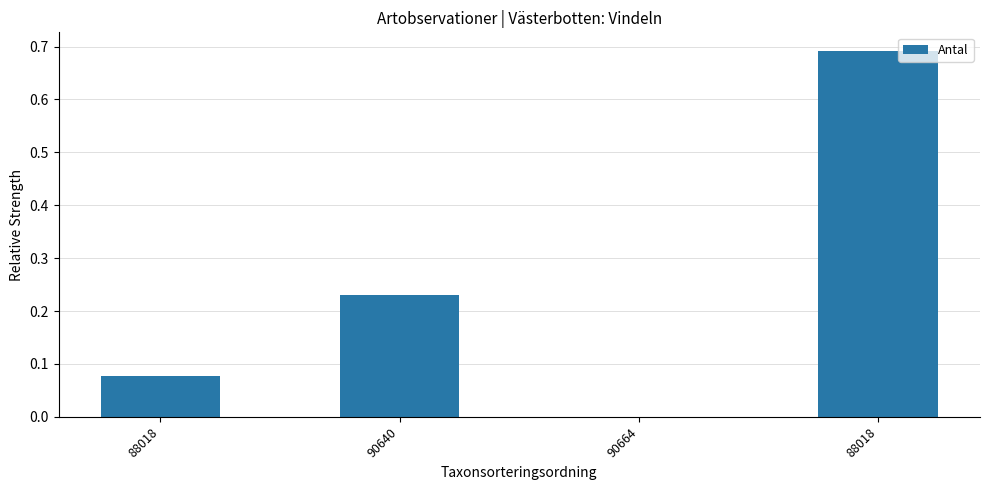

What is the change in value from 90640 to 88018?

+0.5